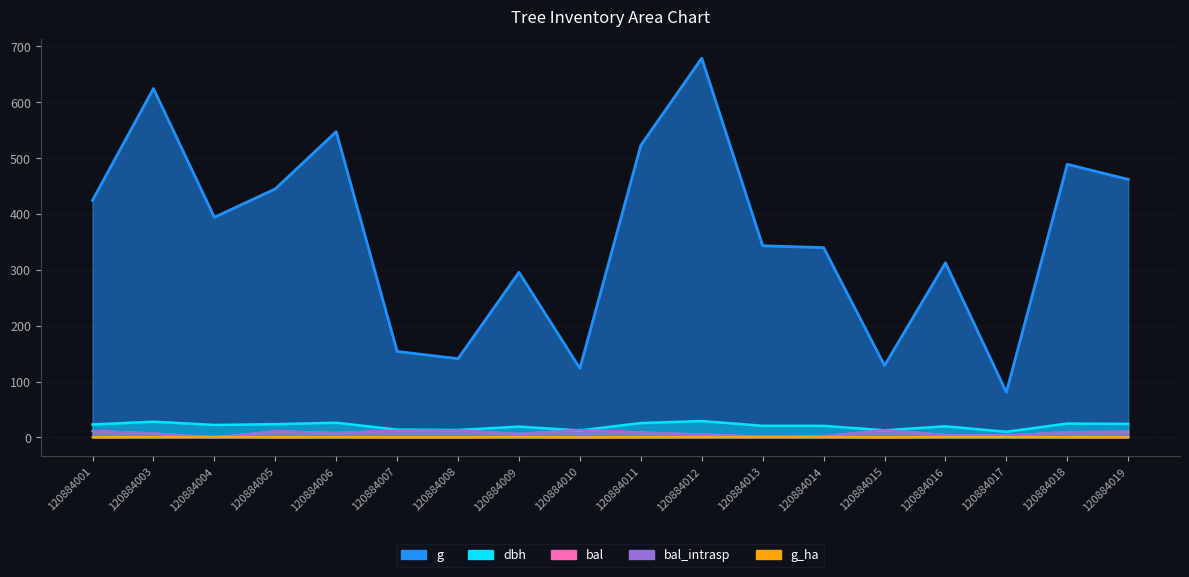

Where is dbh nearest to the value 19?

120884009